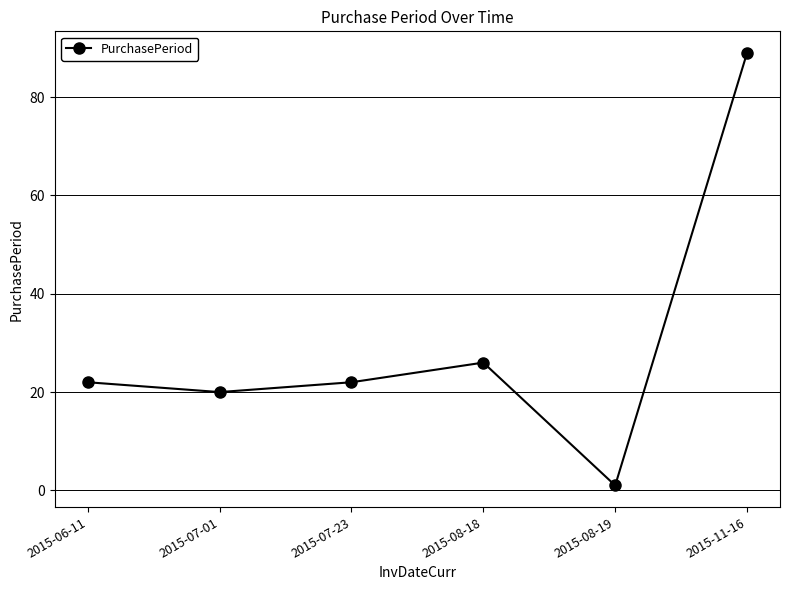

Reading right to left, what are all the values shown in this chart?

89	1	26	22	20	22